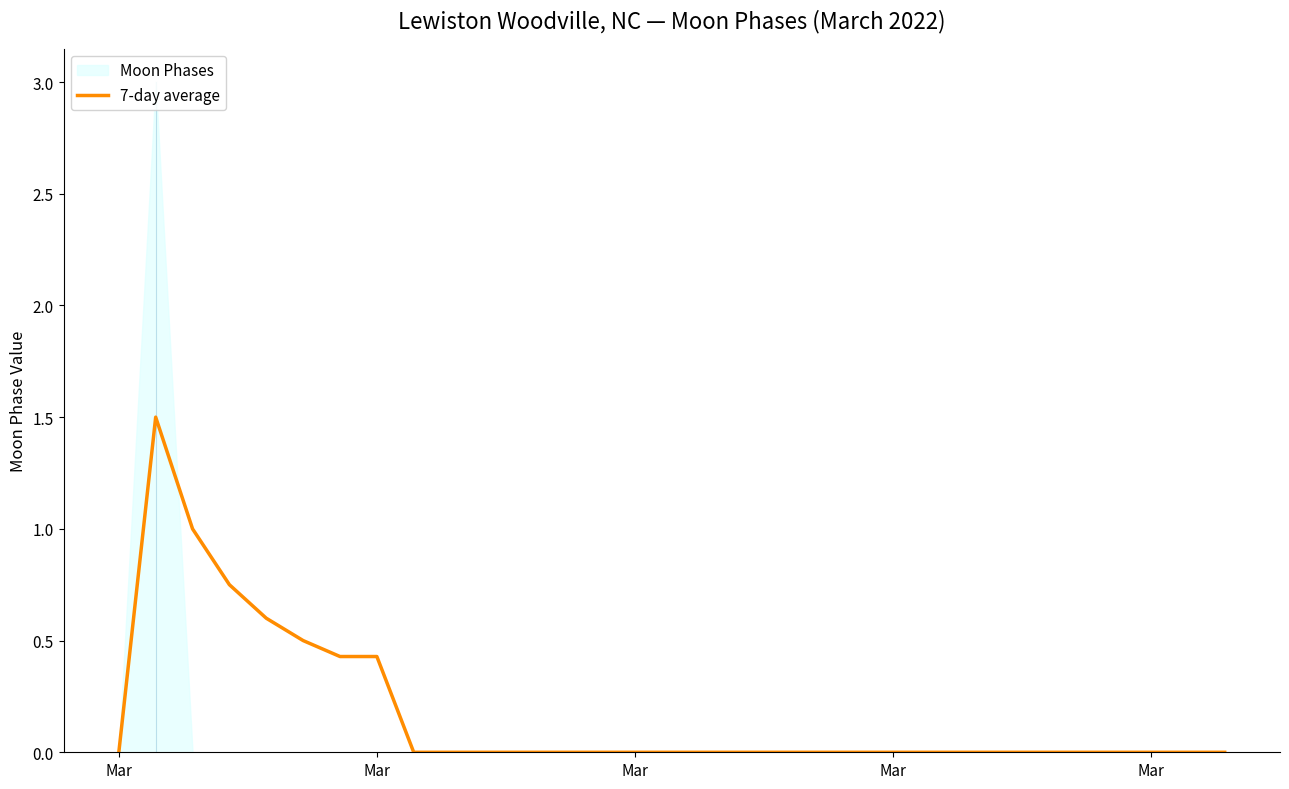

How many data points does each series have?

31